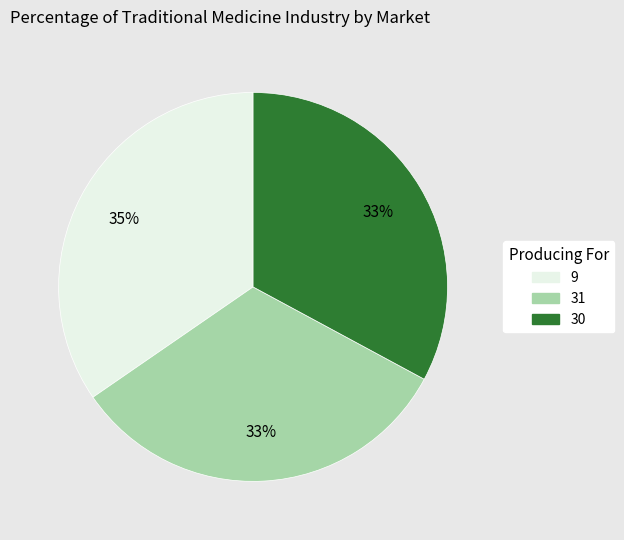

To the nearest percent, what is the difference between the largest and smallest slice percentages?

2%